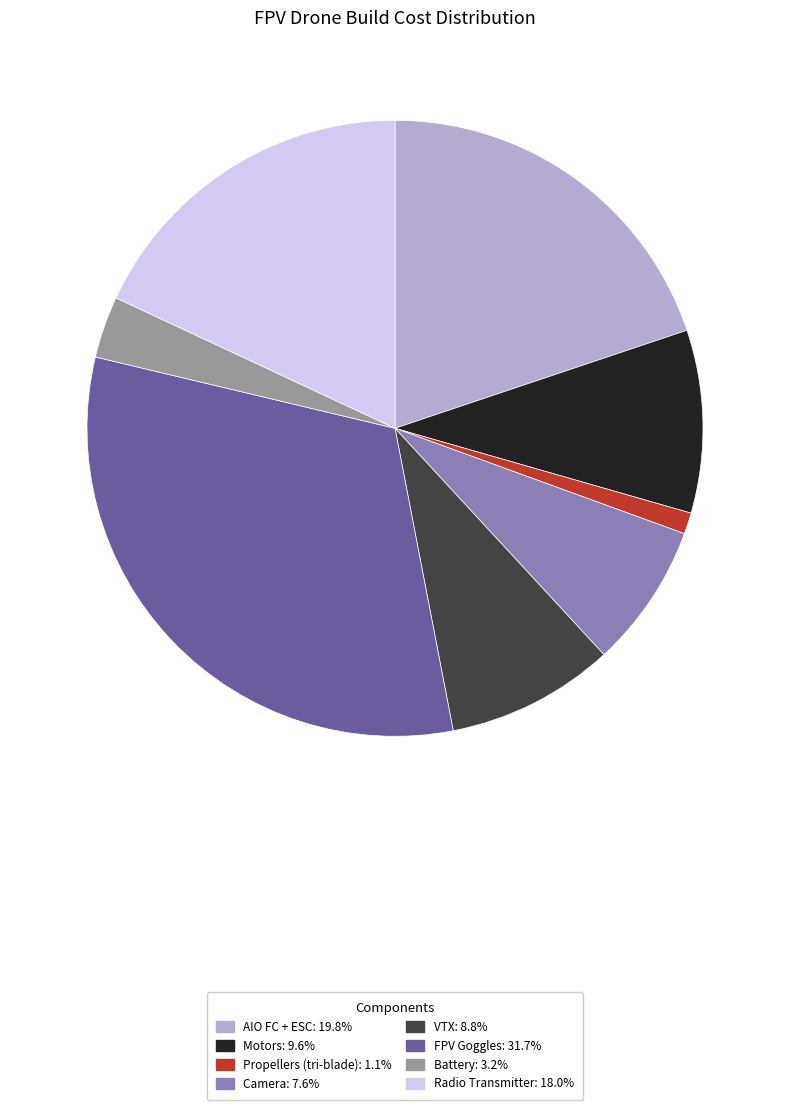

Rank the categories by value from highest to lowest.

FPV Goggles, AIO FC + ESC, Radio Transmitter, Motors, VTX, Camera, Battery, Propellers (tri-blade)